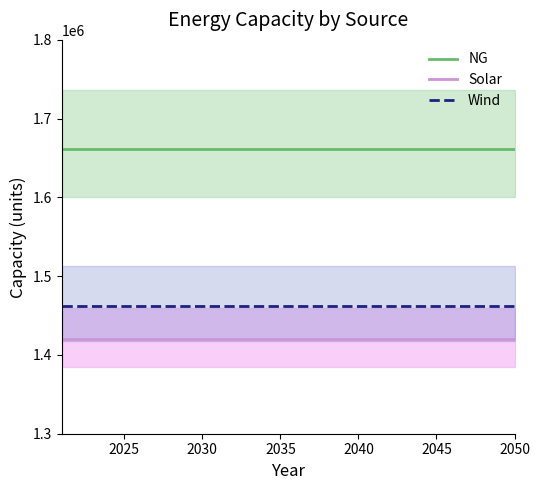

Rank the series by their average value, from lowest to highest.

Solar, Wind, NG